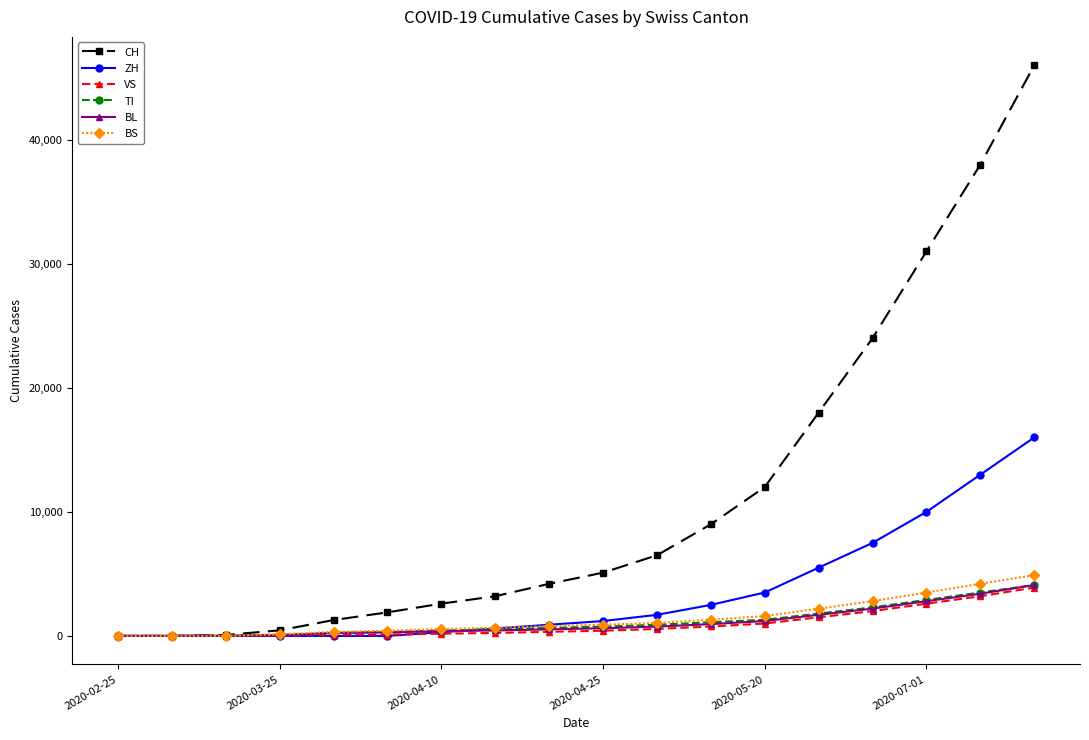

How many lines are shown in the chart?

6